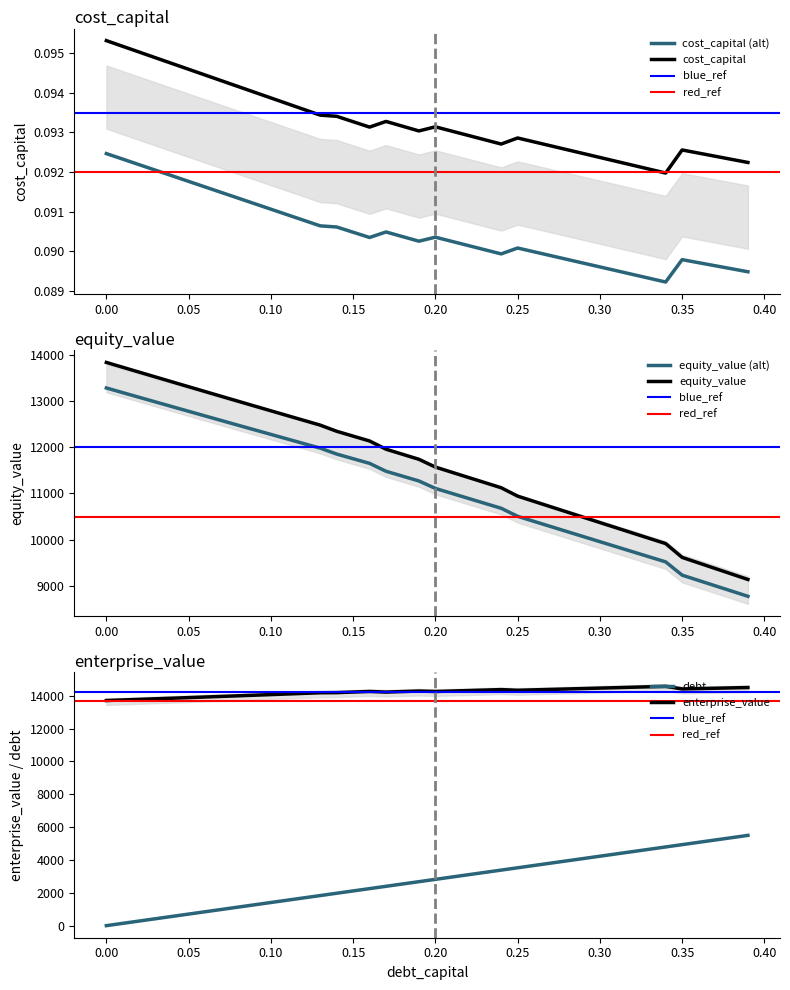

At which label is equity_value closest to 11028?

0.21